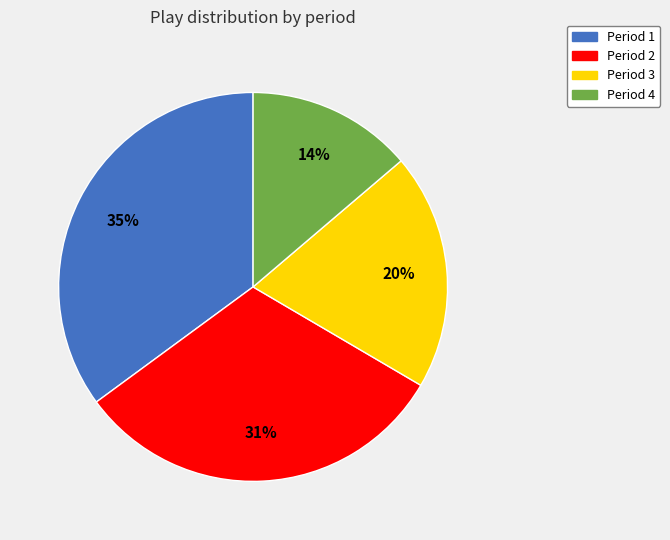

What is the smallest slice in the pie chart?

Period 4